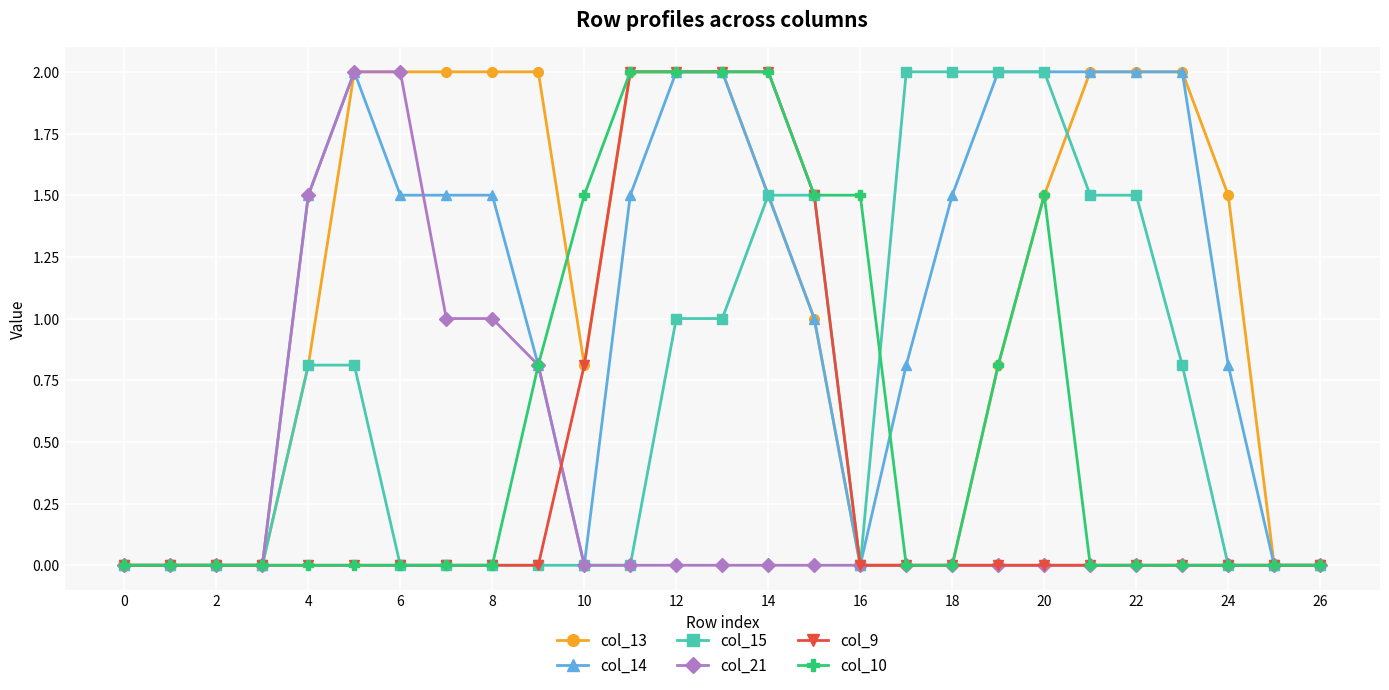

How many lines are shown in the chart?

6